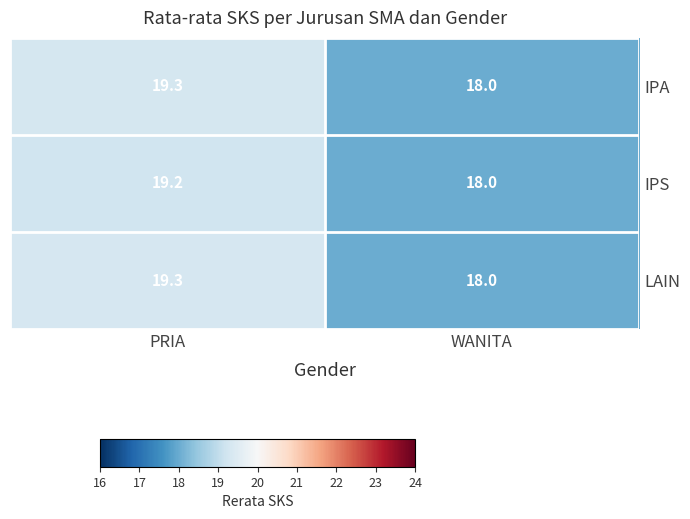

List the labels in order of LAIN value, smallest first.

WANITA, PRIA